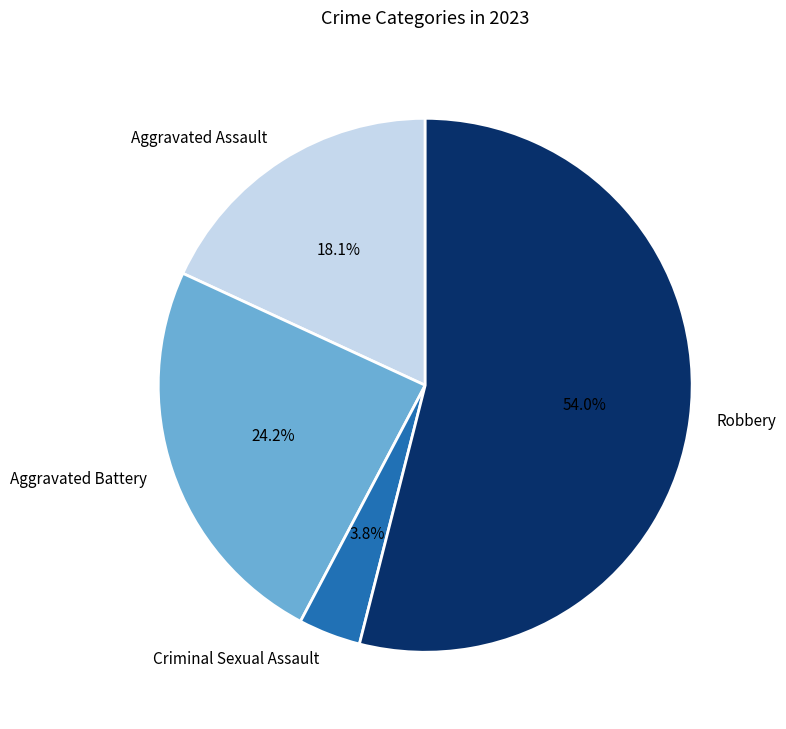

Approximately how many times larger is the value at Aggravated Assault compared to Criminal Sexual Assault?

4.8